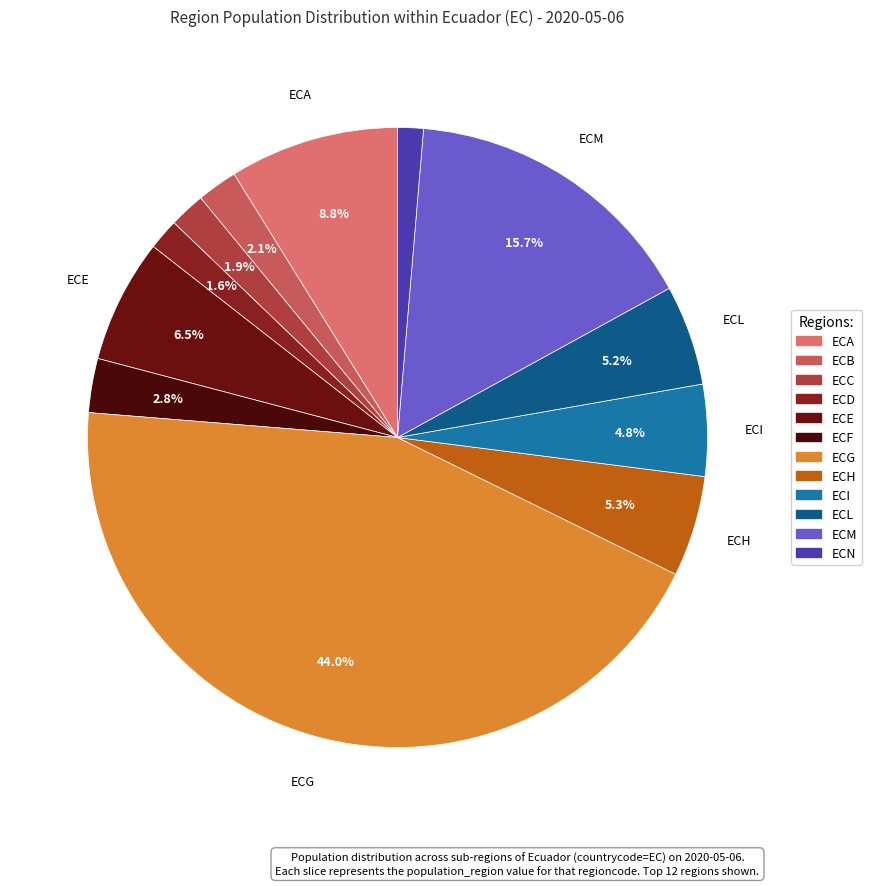

Count the number of slices in the pie.

12